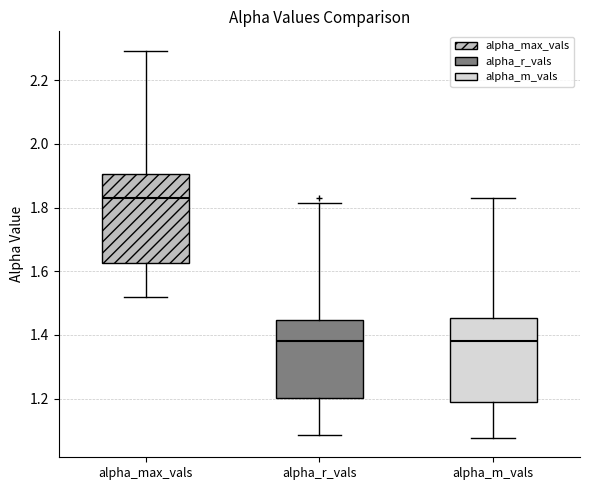

Reading left to right, read every box against the y-axis: the position of its median line, the range the box covers, and the ends of its whiskers. The values are not printed on the chart, so give them approximately, as read against the axis.

alpha_max_vals: median 1.84, box 1.62 to 1.90, whiskers 1.52 to 2.30
alpha_r_vals: median 1.38, box 1.20 to 1.44, whiskers 1.08 to 1.82
alpha_m_vals: median 1.38, box 1.18 to 1.46, whiskers 1.08 to 1.84